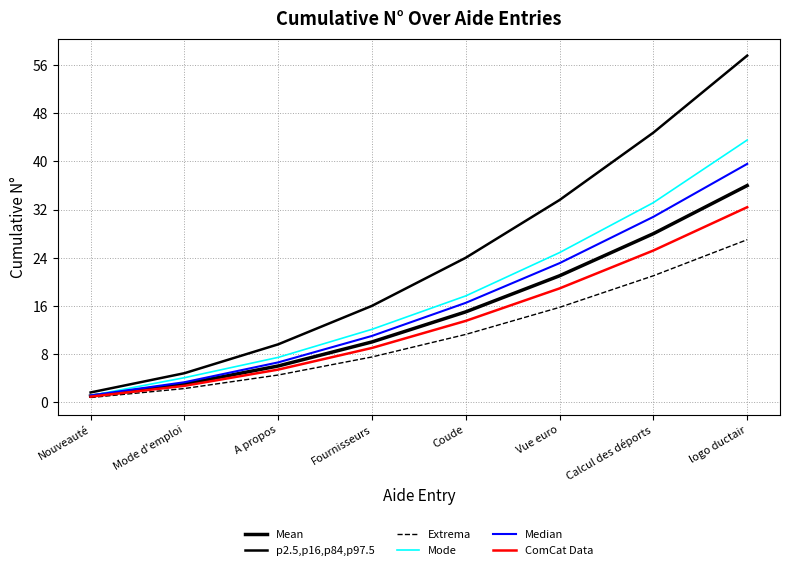

How many lines are shown in the chart?

6